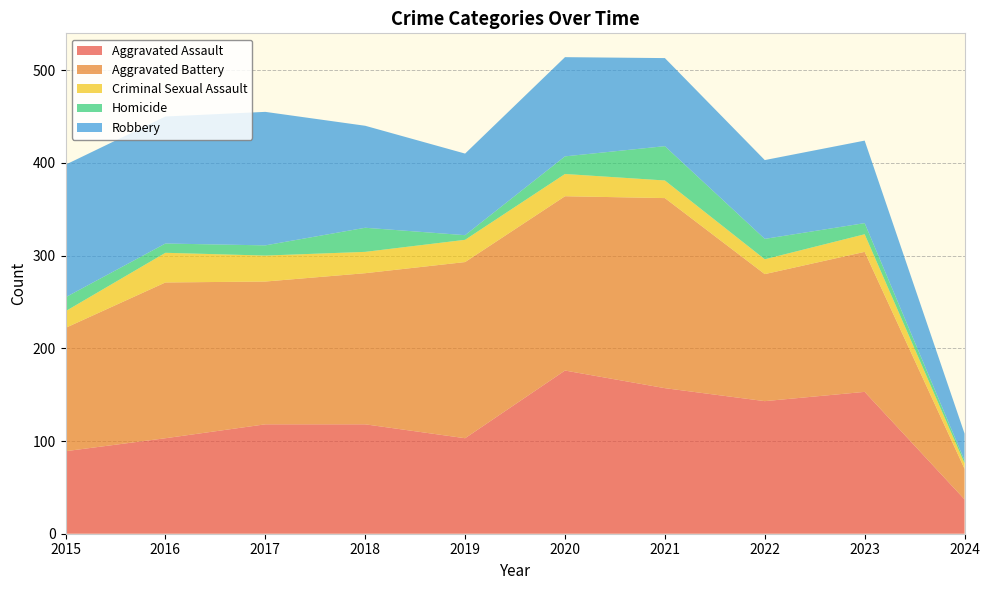

Reading left to right, transcribe all the data shown in this chart.

Aggravated Assault: 89	103	118	118	103	176	157	143	153	37
Aggravated Battery: 133	168	154	163	190	188	205	137	151	33
Criminal Sexual Assault: 18	32	28	23	24	24	19	16	19	6
Homicide: 15	10	11	26	5	19	37	22	12	3
Robbery: 143	137	144	110	88	107	95	85	89	29